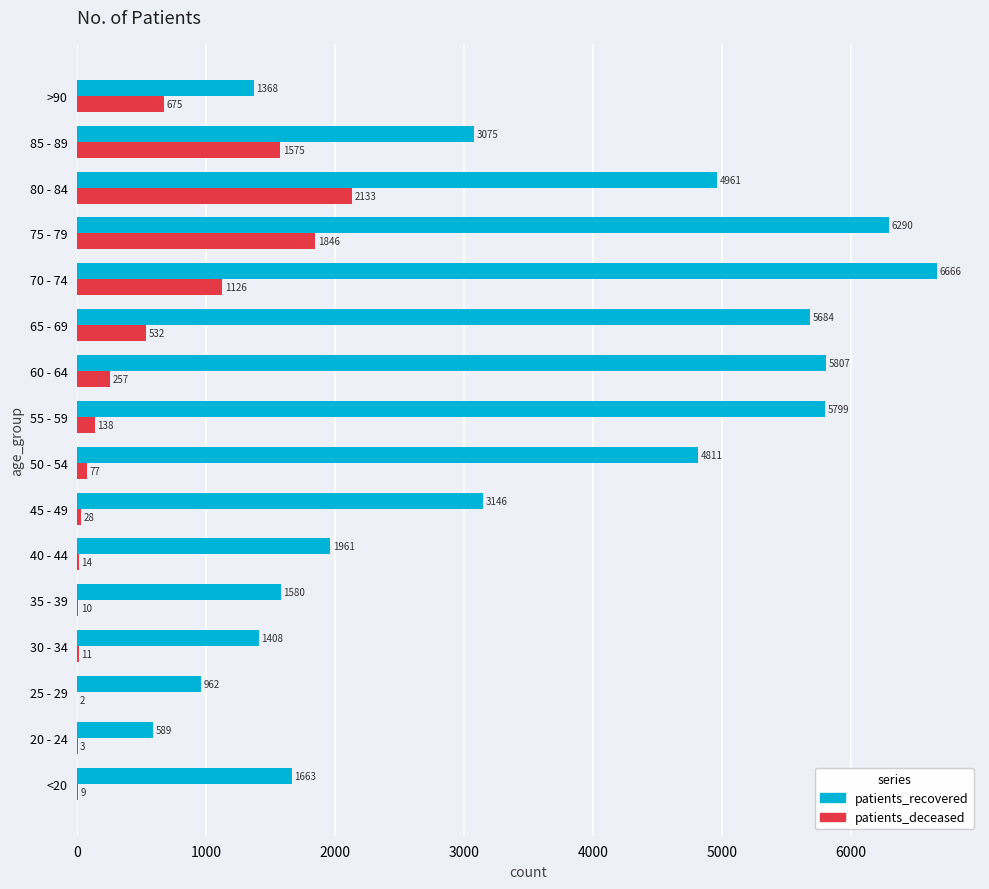

What is the total value across all series at >90?

2043